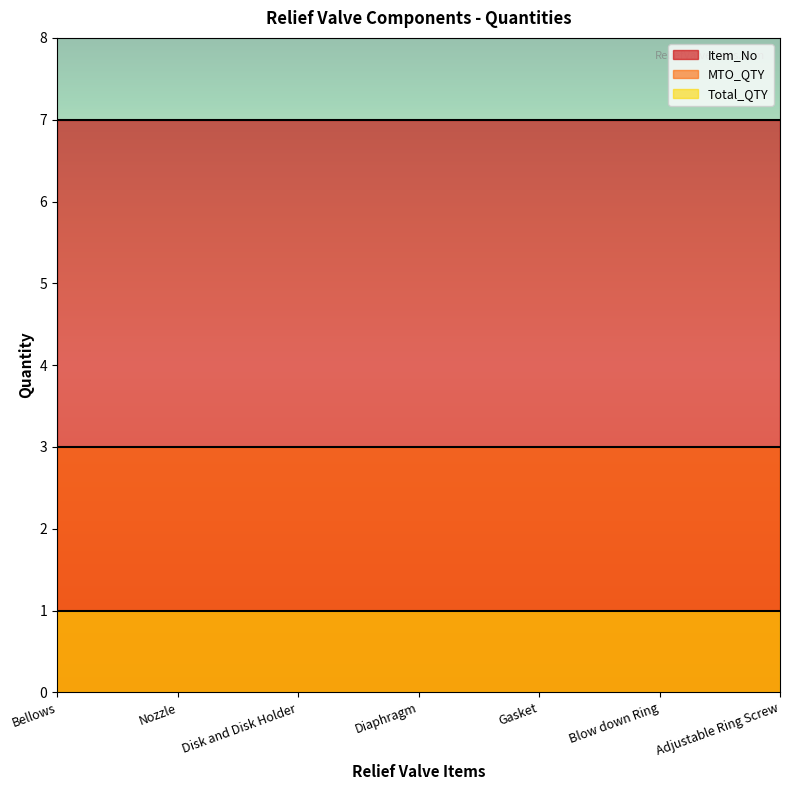

What is the value of the Item_No point at the 5th from the left?

7